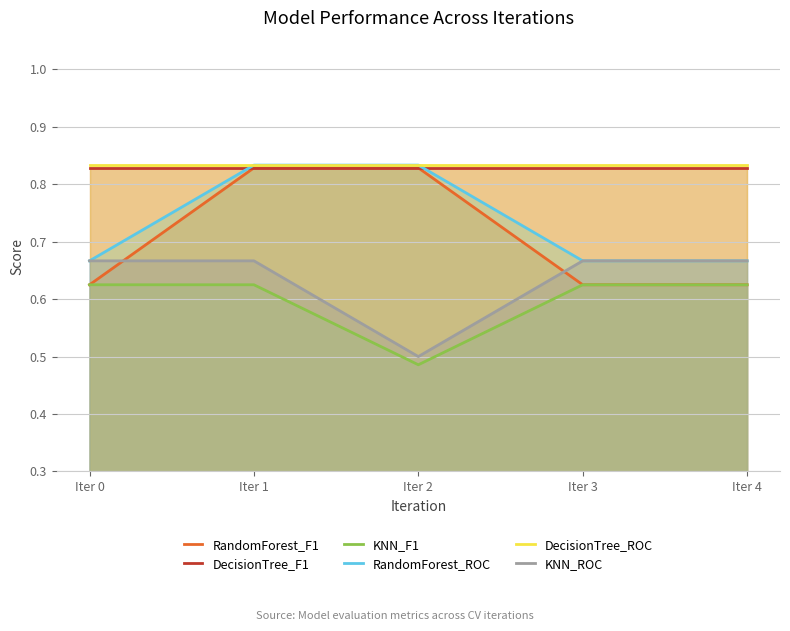

How many data points does each series have?

5